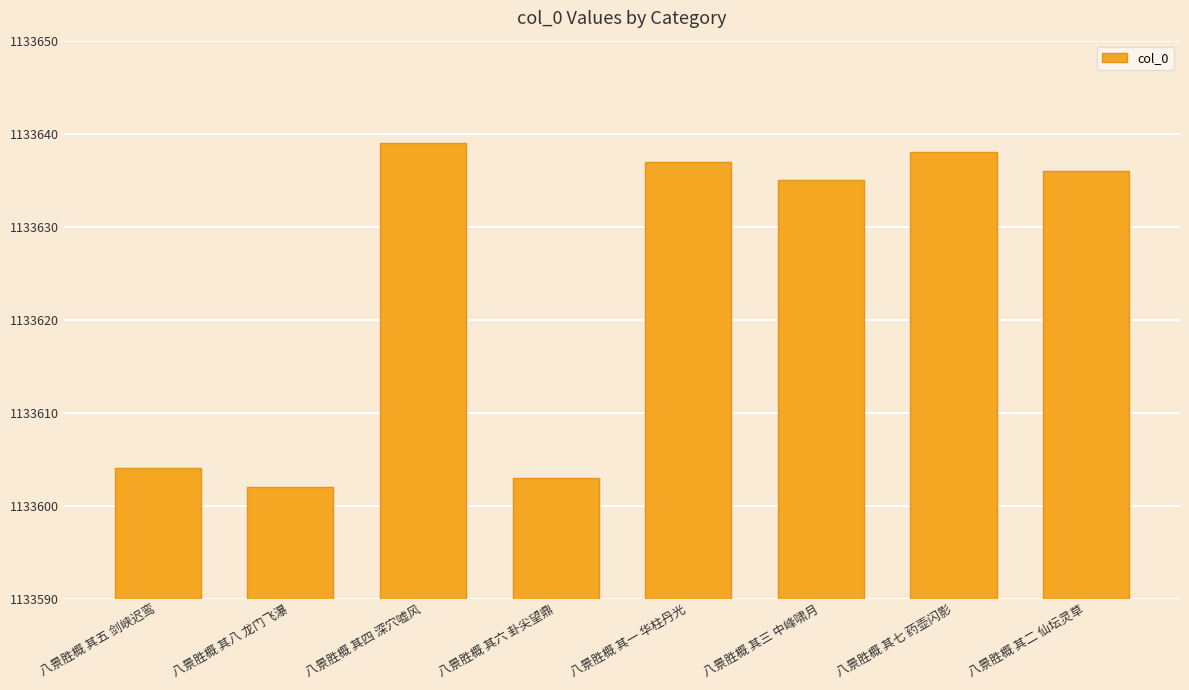

True or false: the data shows 1817030 at 八景胜概 其六 卦尖望鼎.

False